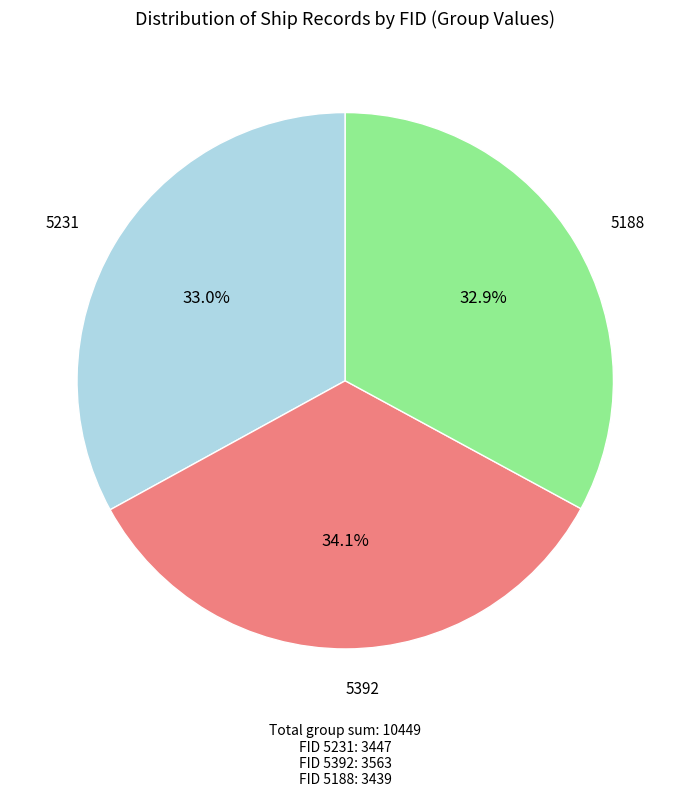

To the nearest percent, what percentage of the pie is 5188?

33%